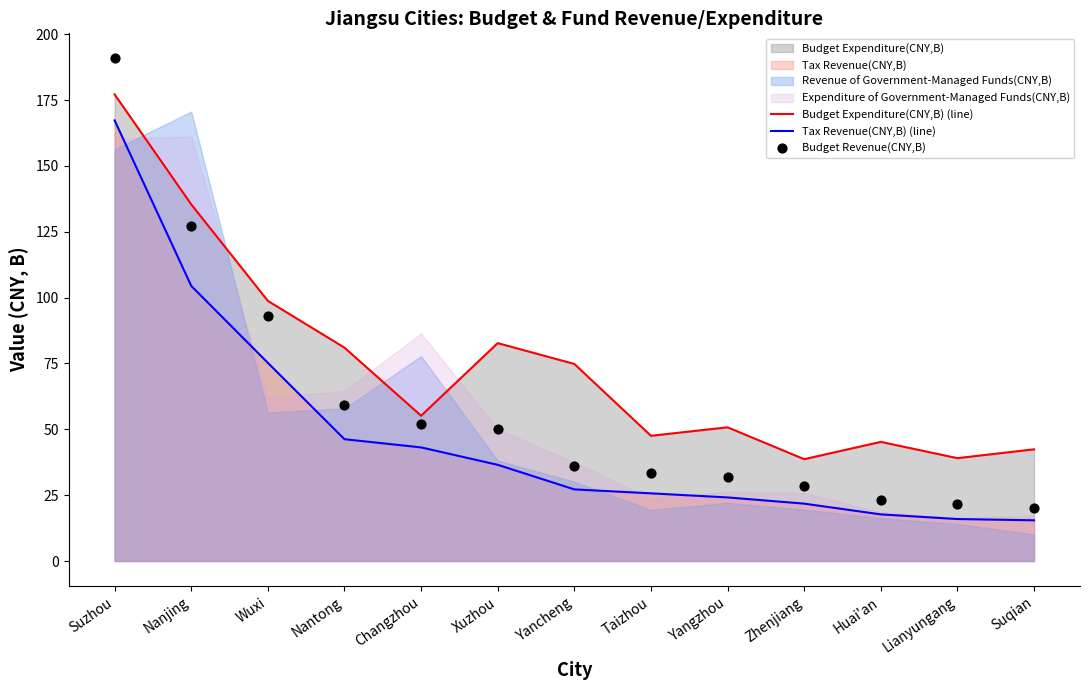

Which series has the largest Y range (max minus min)?

Budget Revenue(CNY,B)